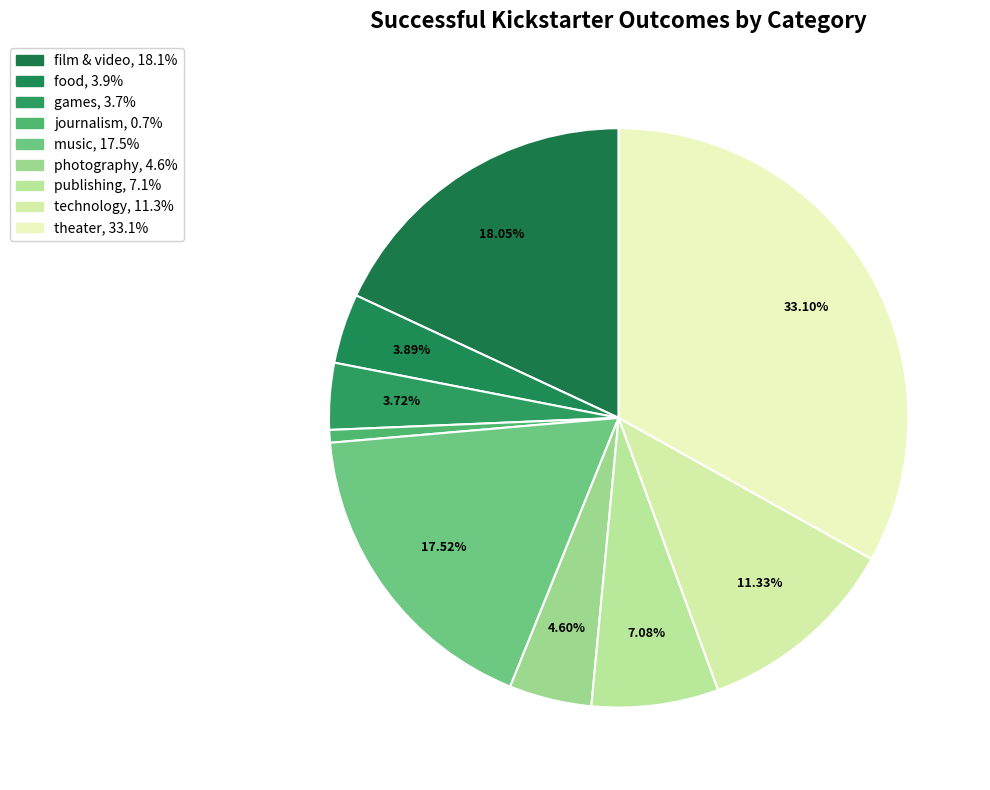

The technology slice represents 23% of the pie. True or false?

False